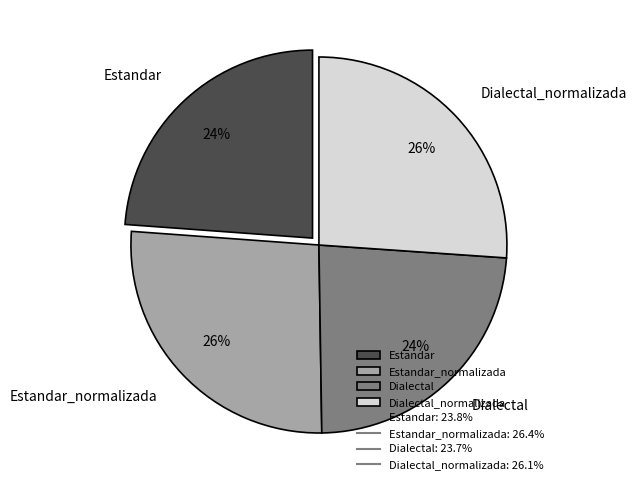

Does any single category account for the majority?

No